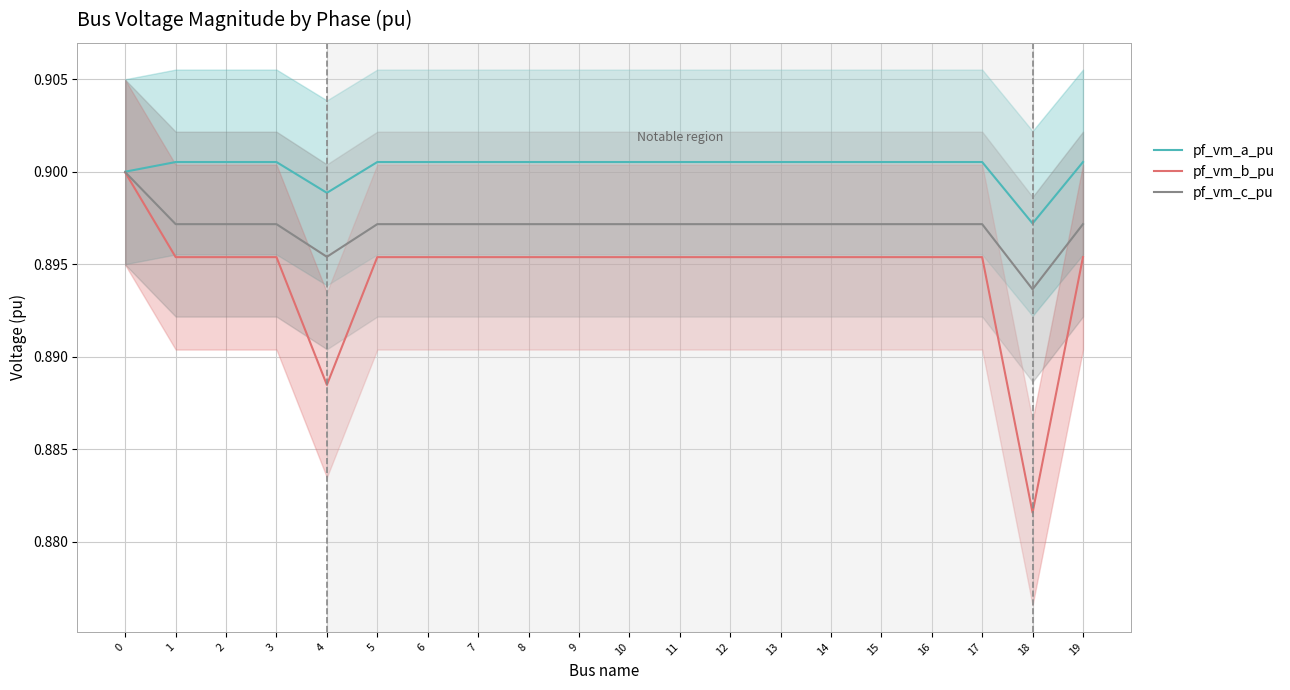

Is it true that pf_vm_c_pu equals 0.9 at 2?

True